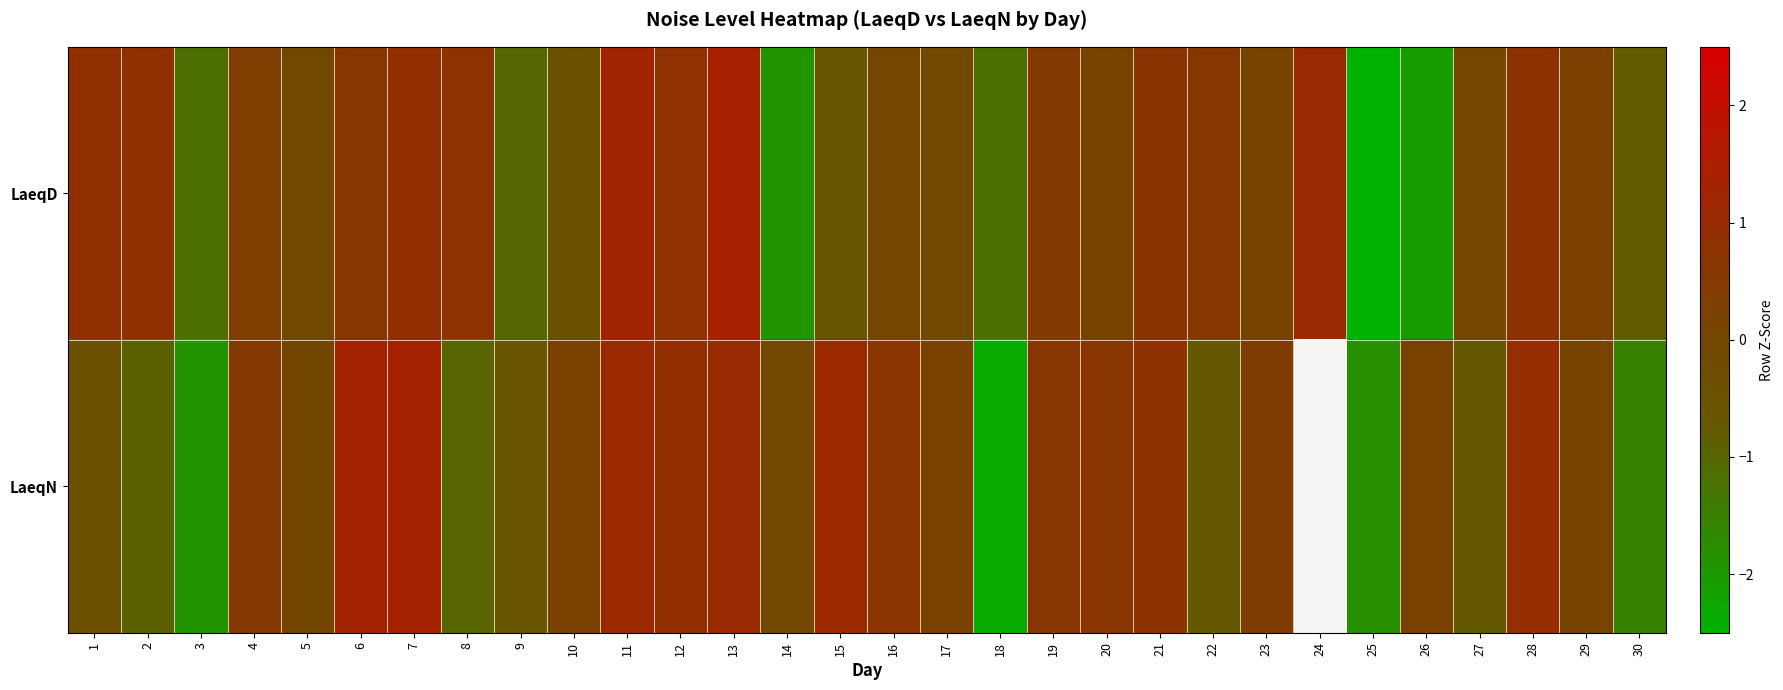

Read the LaeqN value at 25.

-1.8